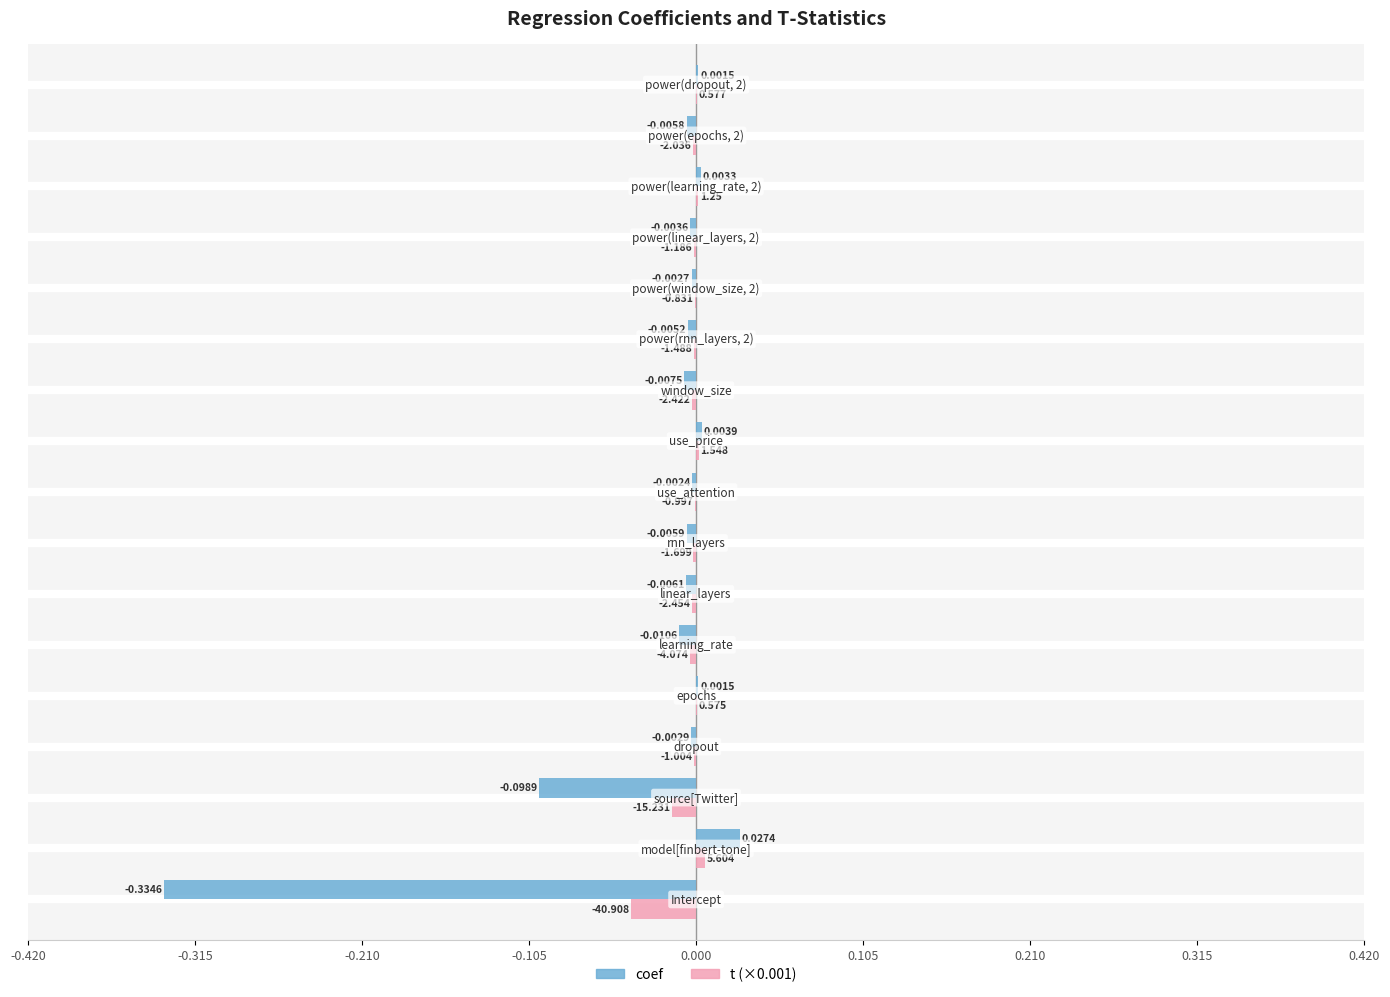

How many positive values does the coef series have?

5